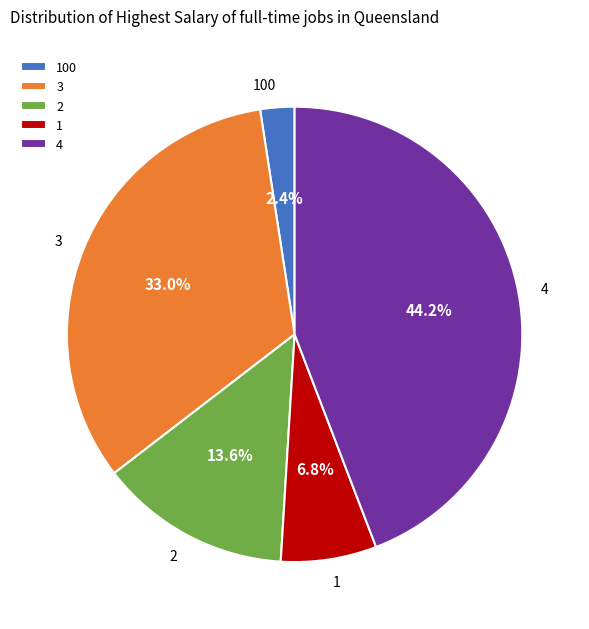

Which has a higher value, 1 or 4?

4